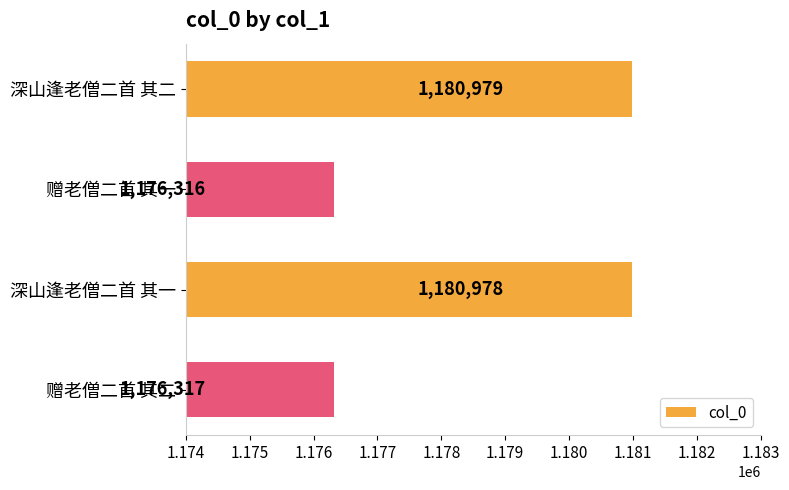

Which label corresponds to the largest value in the chart?

深山逢老僧二首 其二